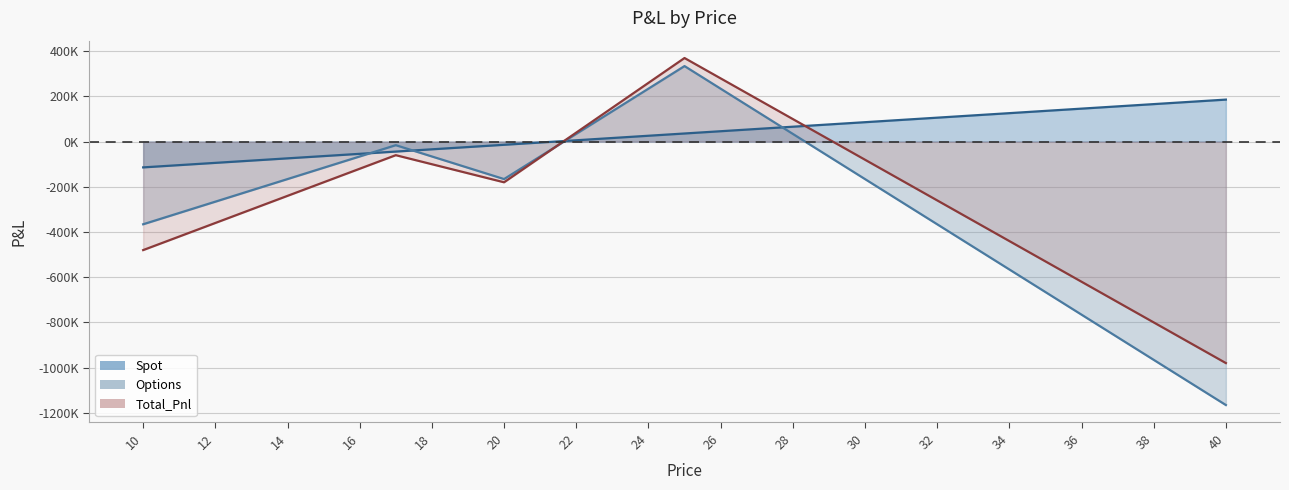

Count the number of categories in the chart.

31